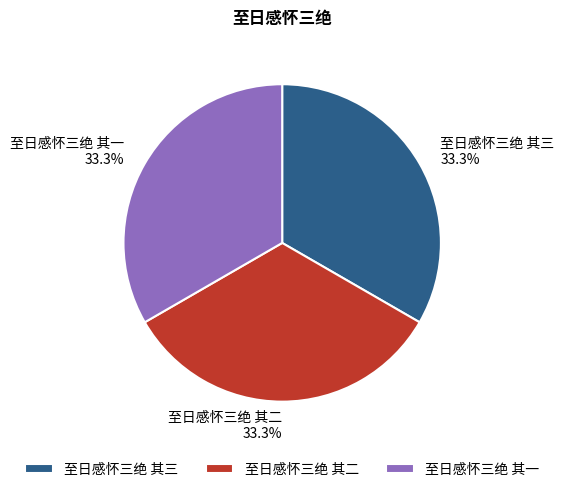

Is there any slice that represents more than half of the pie?

No